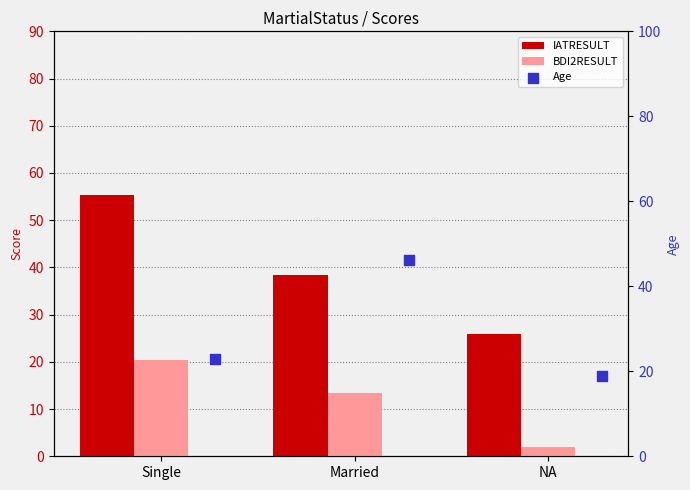

At how many categories does at least one series exceed 16?

3